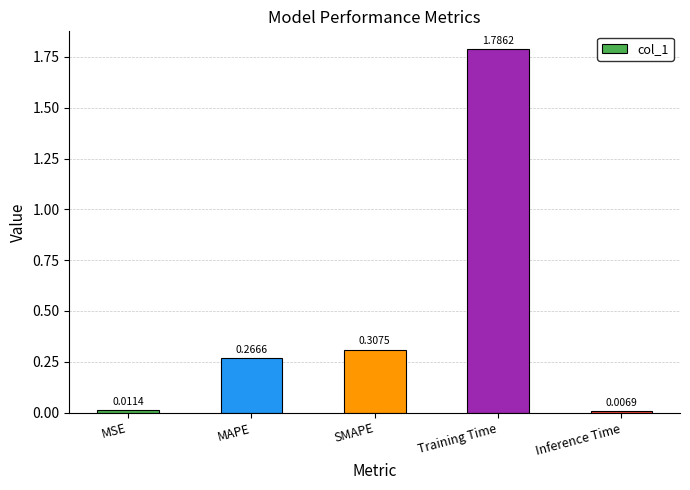

List the labels in order of value, smallest first.

Inference Time, MSE, MAPE, SMAPE, Training Time